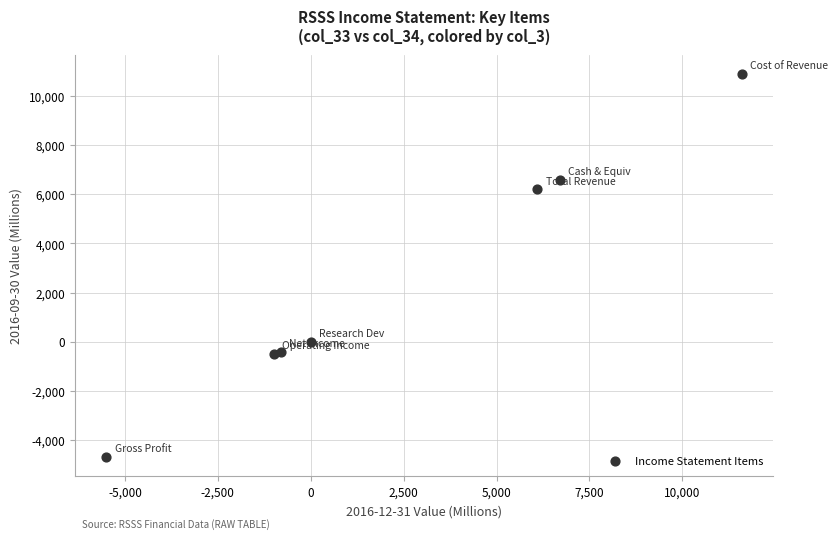

What is the average Y value?

2586